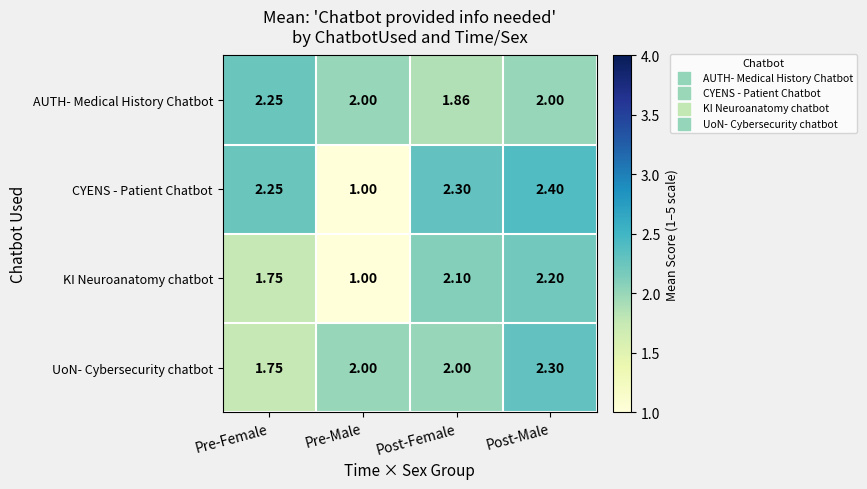

At which label is KI Neuroanatomy chatbot closest to 1?

Pre-Male